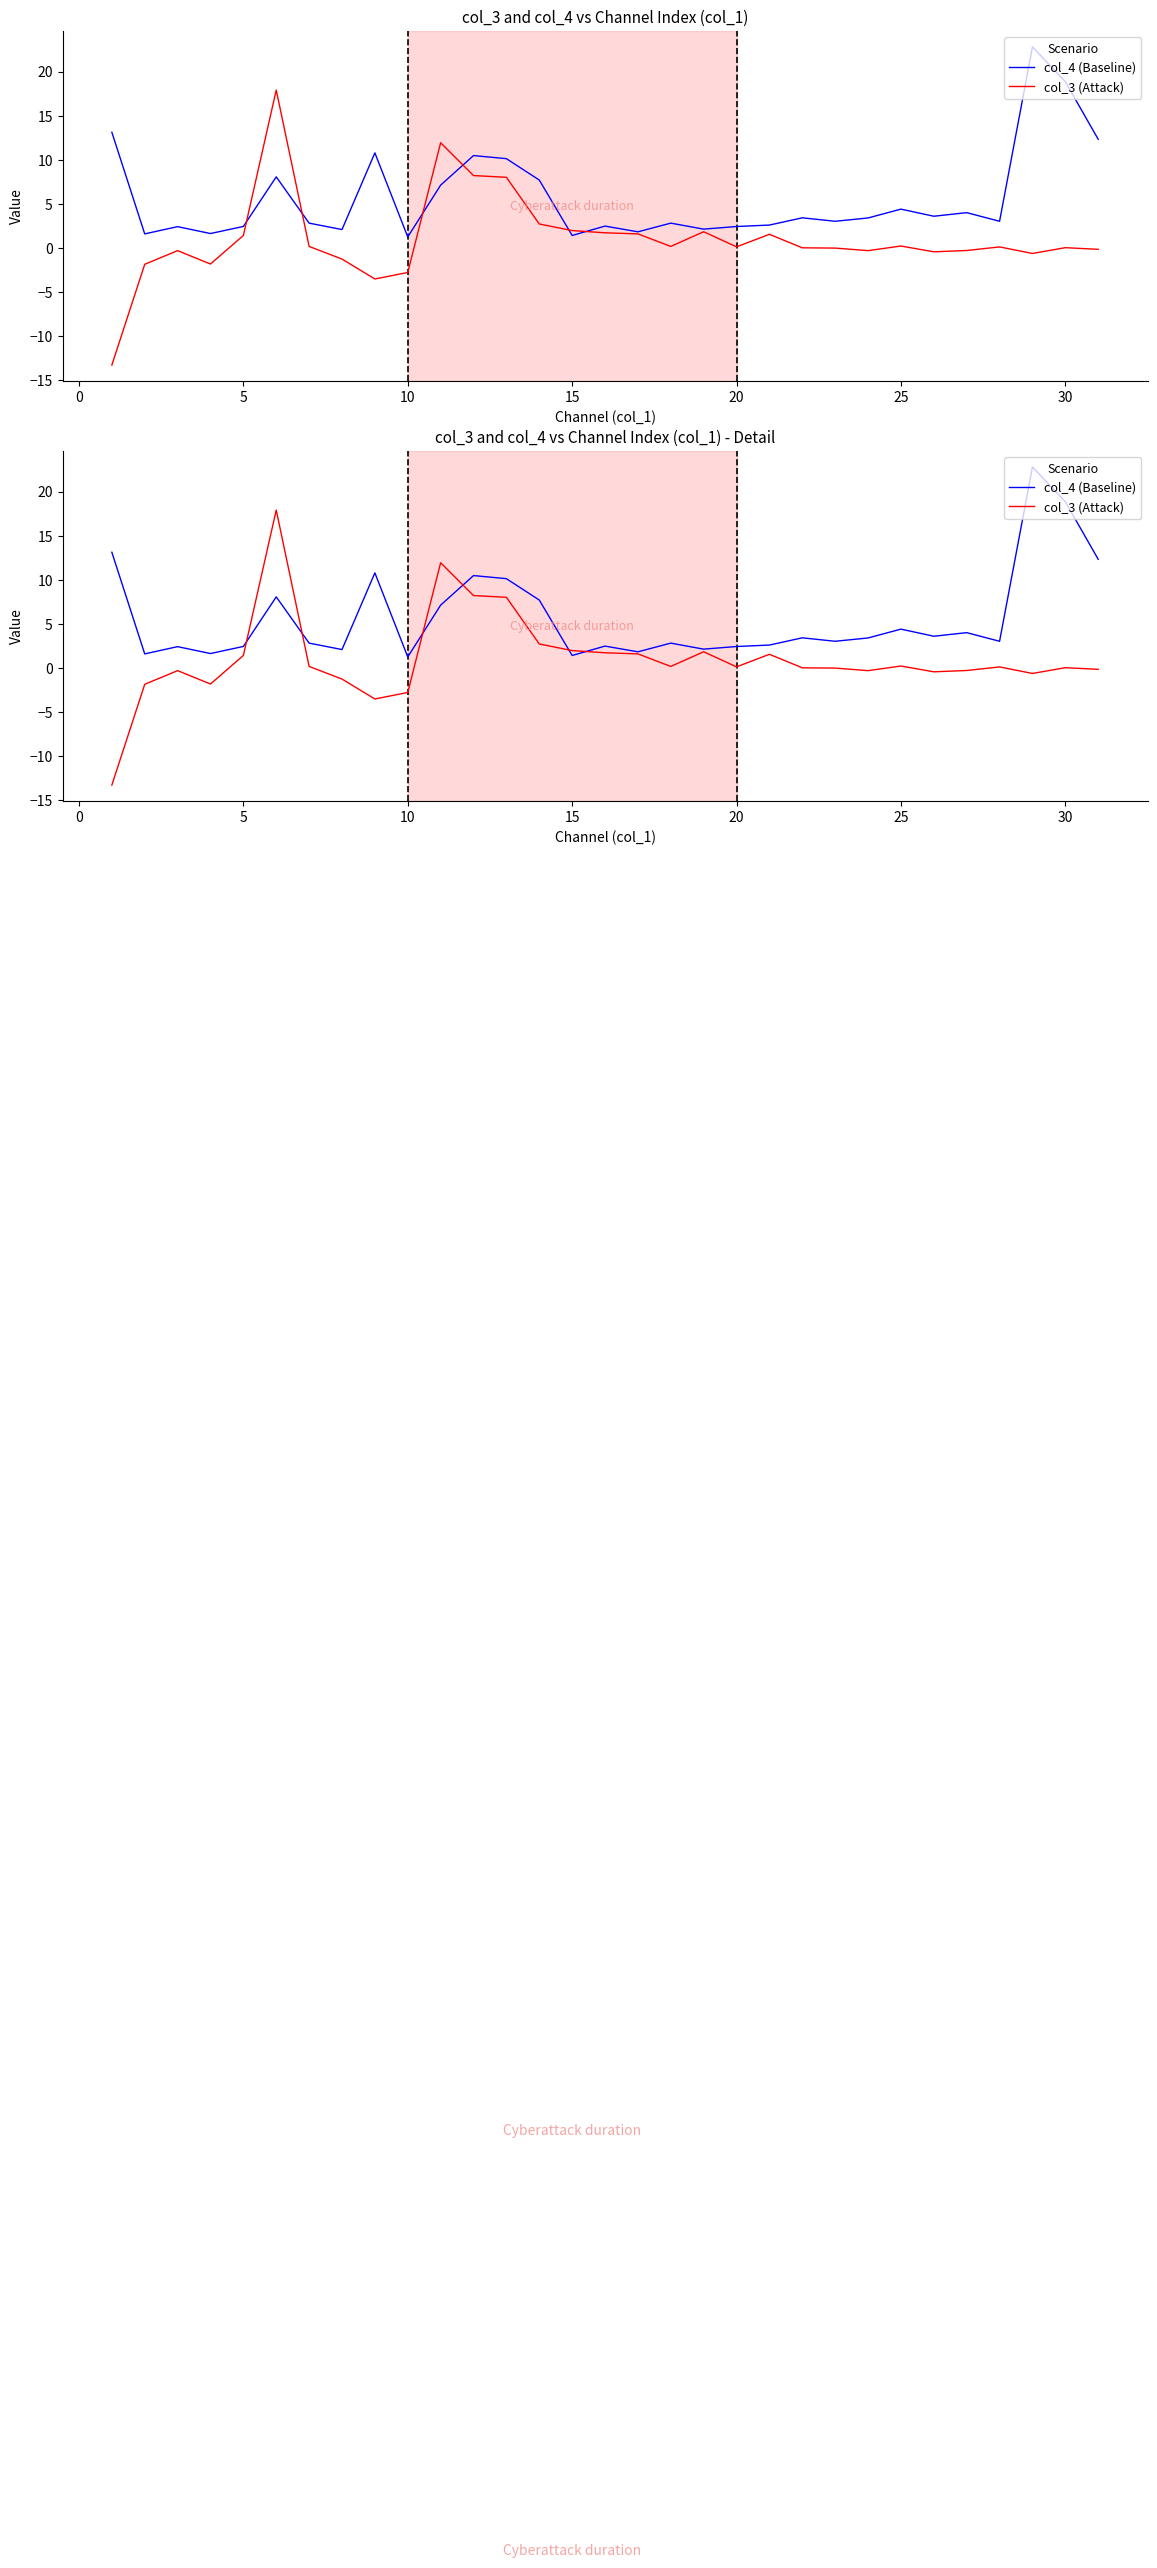

Which series has the largest total across all categories?

col_4 (Baseline)